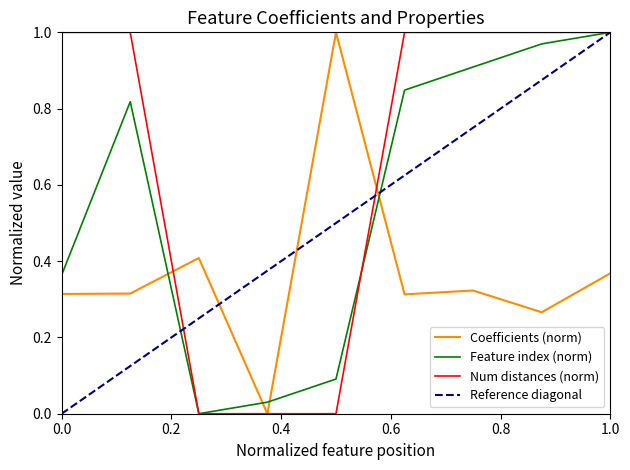

Which series ends up on top after the final intersection of Feature index (norm) and Coefficients (norm)?

Feature index (norm)